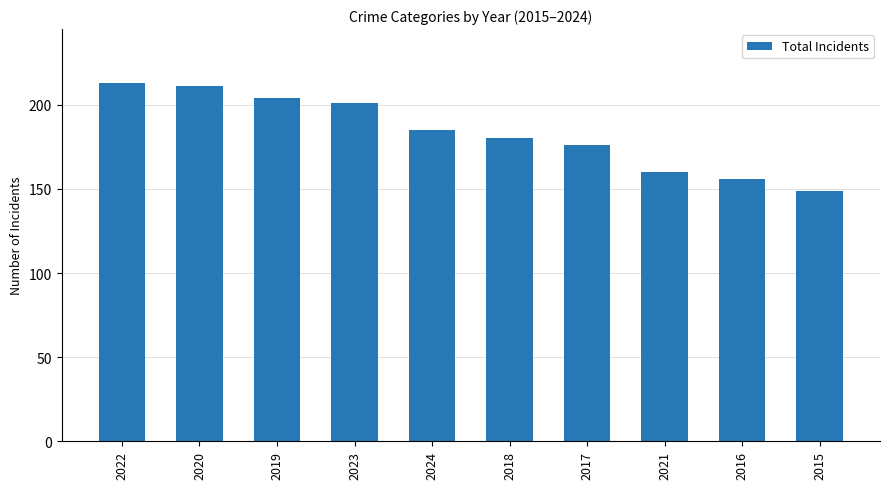

Where is the data nearest to the value 181?

2018